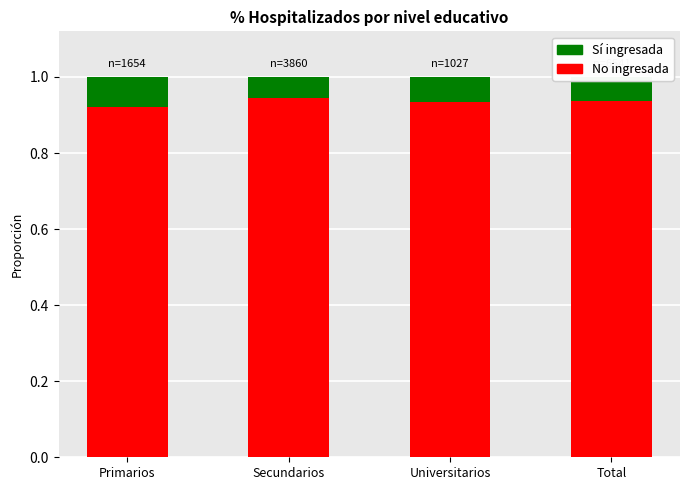

How many No ingresada values are between 0 and 1?

4